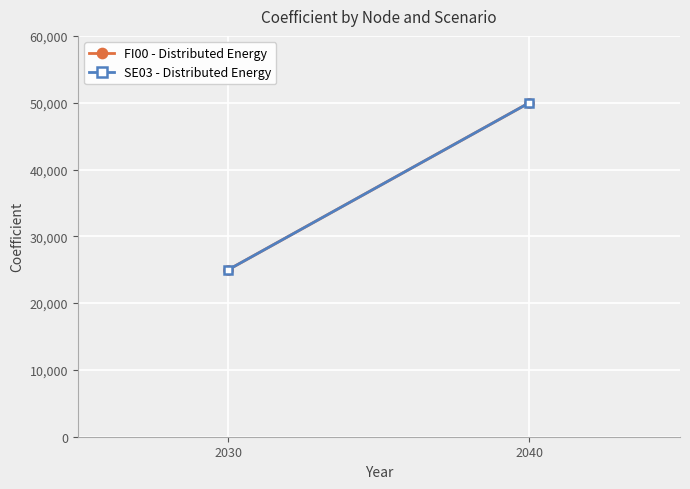

What is the greatest value displayed?

50000